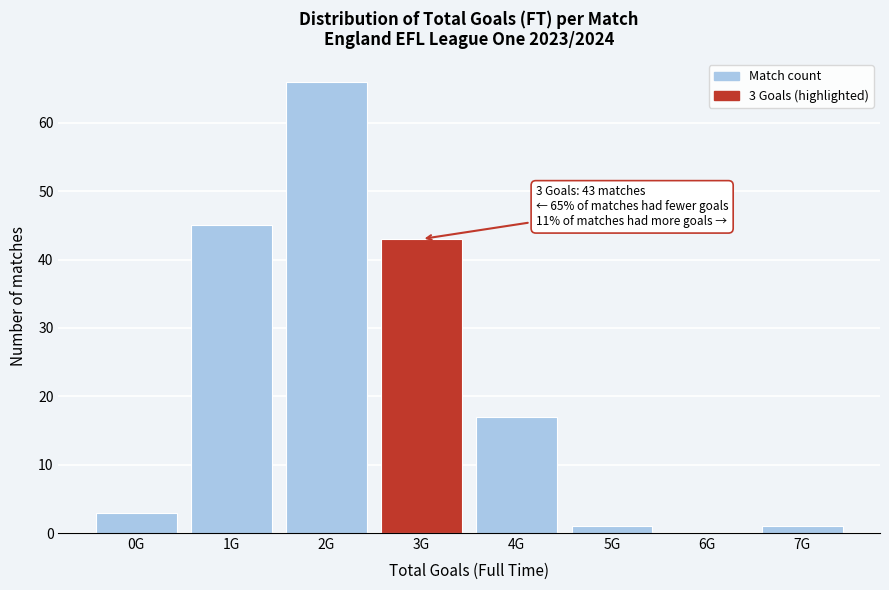

Reading left to right, extract all data points from this chart.

0G=3	1G=45	2G=66	3G=43	4G=17	5G=1	6G=0	7G=1